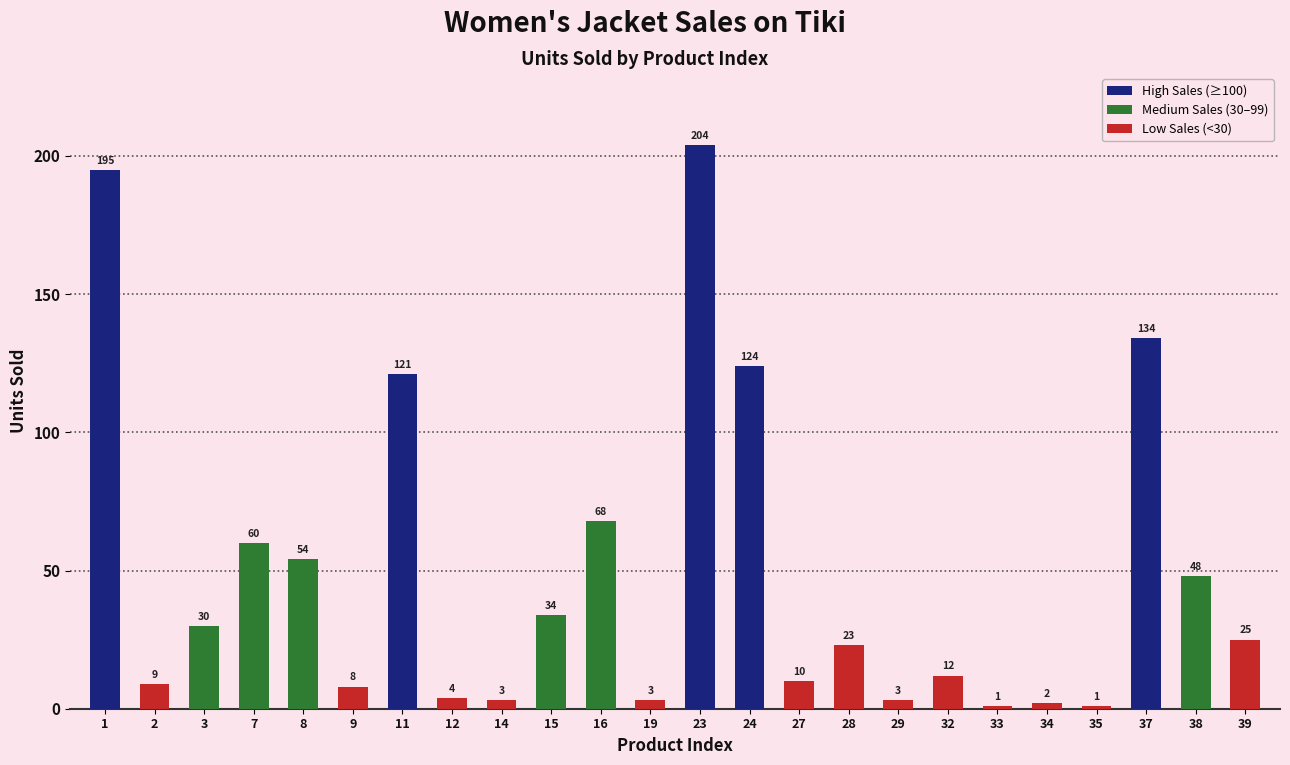

The chart shows a value of 1 at 35. True or false?

True